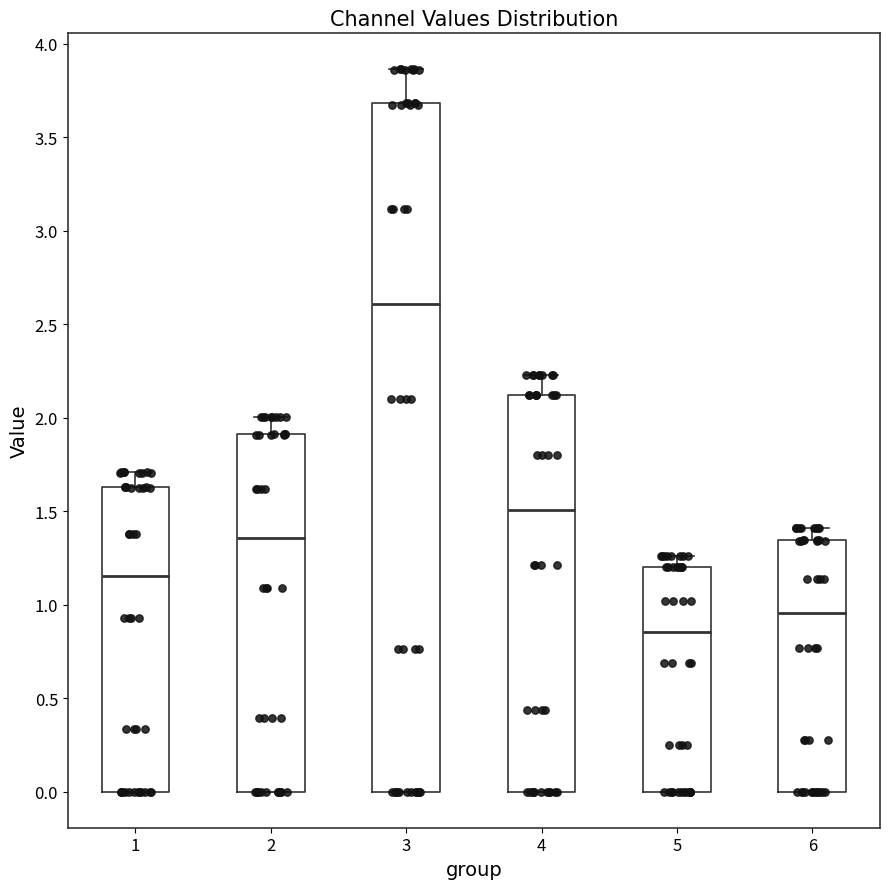

Which box is the tallest, from its lower edge to its upper edge?

3